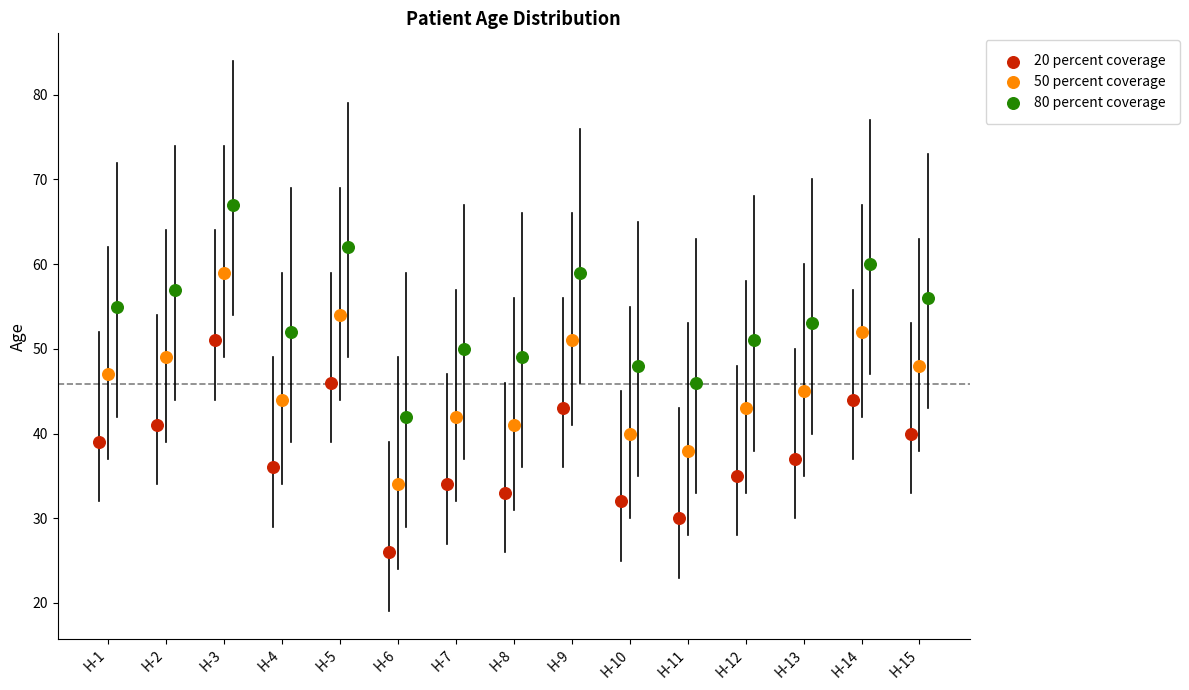

Which series reaches the minimum Y coordinate?

20 percent coverage